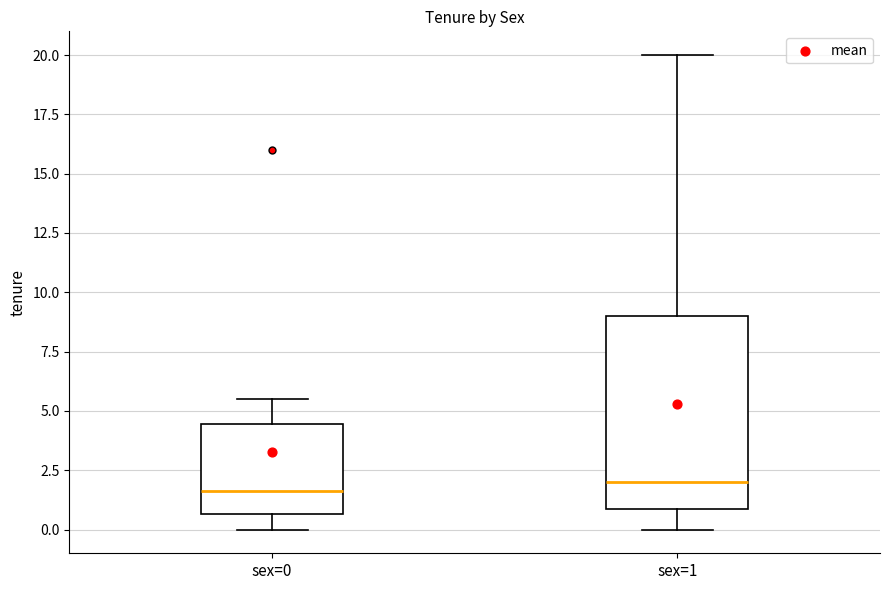

Reading left to right, transcribe this box plot: for each box, give where its median line is, the range the box spans, and where its two whiskers end, as read against the y-axis. The values are not printed on the chart, so give them approximately, as read against the axis.

sex=0: median 1.5, box 0.5 to 4.5, whiskers 0.0 to 5.5
sex=1: median 2.0, box 1.0 to 9.0, whiskers 0.0 to 20.0